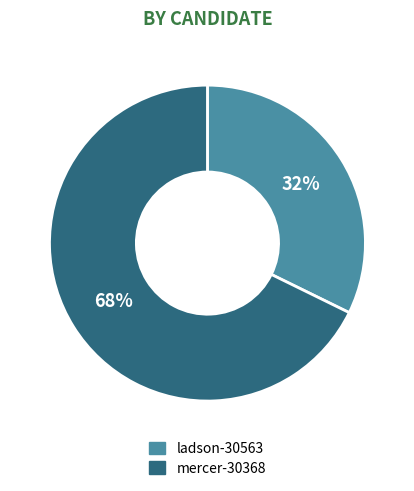

Count the number of slices in the pie.

2